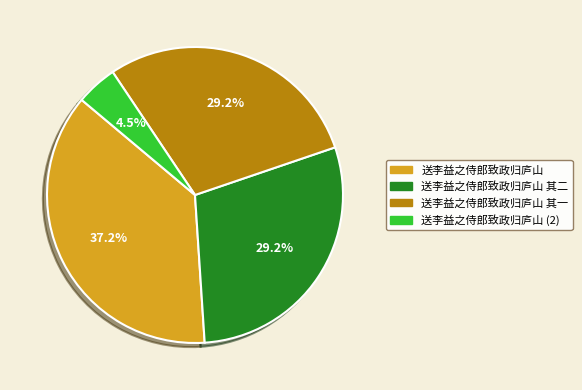

Is it true that 送李益之侍郎致政归庐山 is 23% of the pie?

False